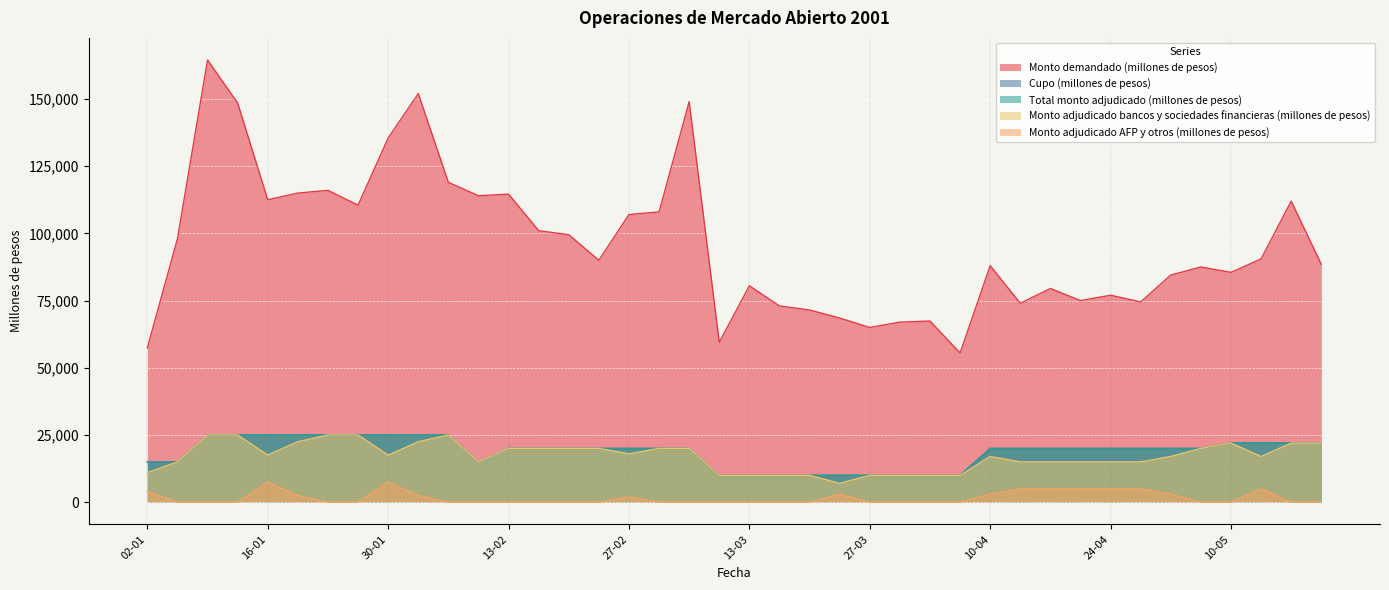

What is the label of the 9th point from the right?

19-04